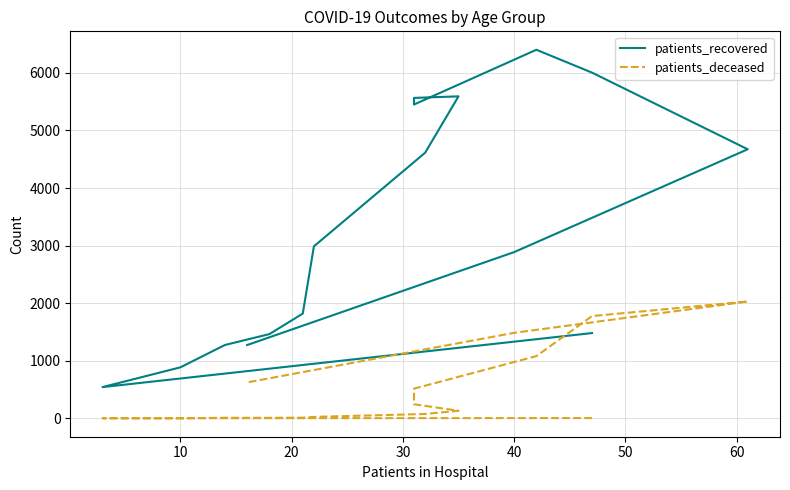

At how many categories does at least one series exceed 5914?

2